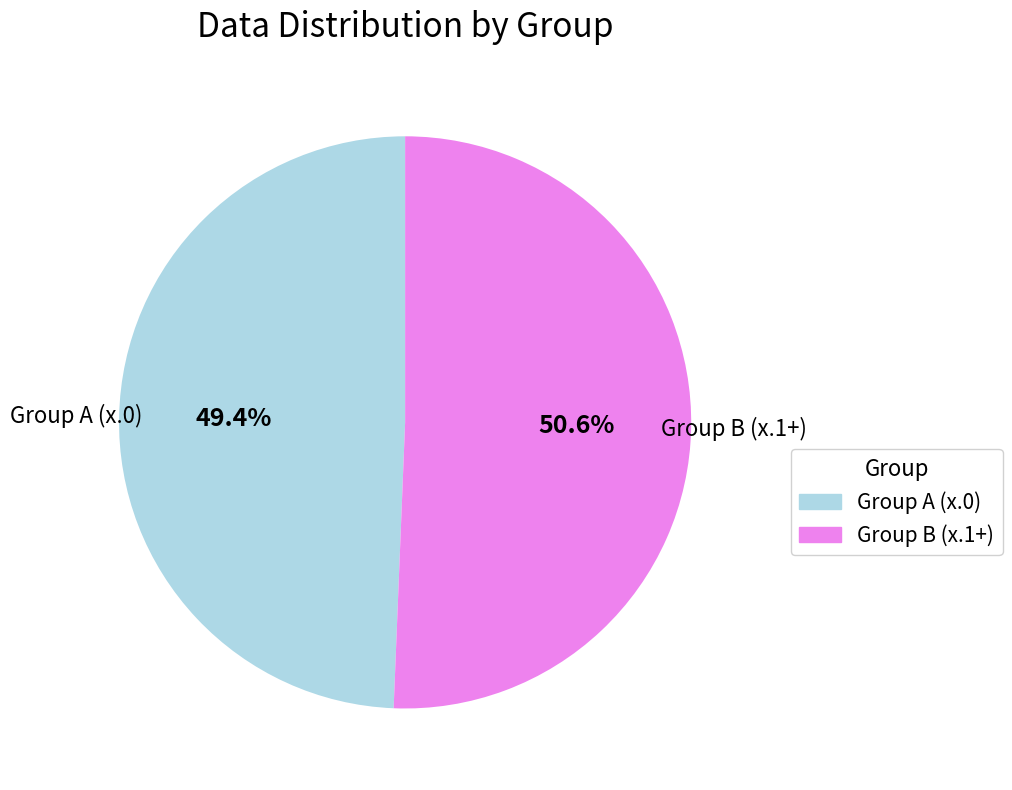

Does any single category account for the majority?

Yes